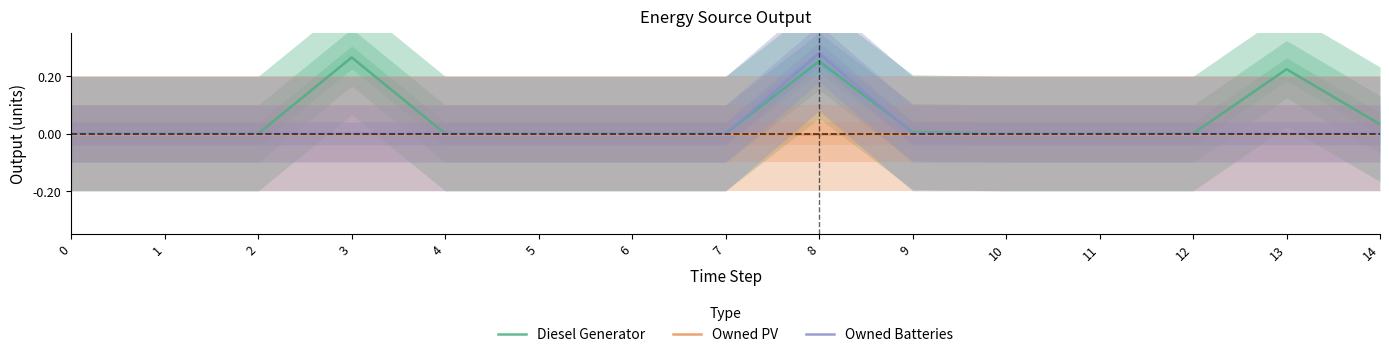

What is the sum of all Owned Batteries values?

0.3